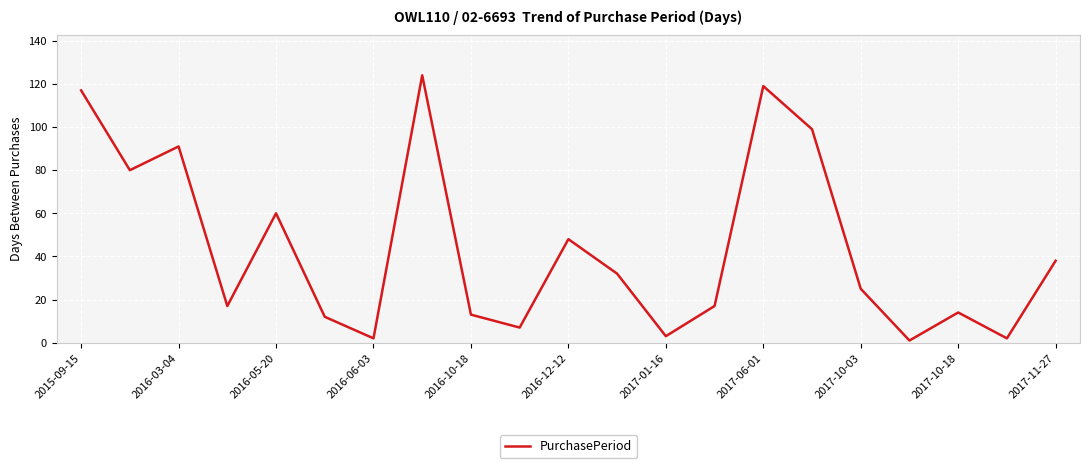

Reading left to right, extract all data points from this chart.

117	80	91	17	60	12	2	124	13	7	48	32	3	17	119	99	25	1	14	2	38